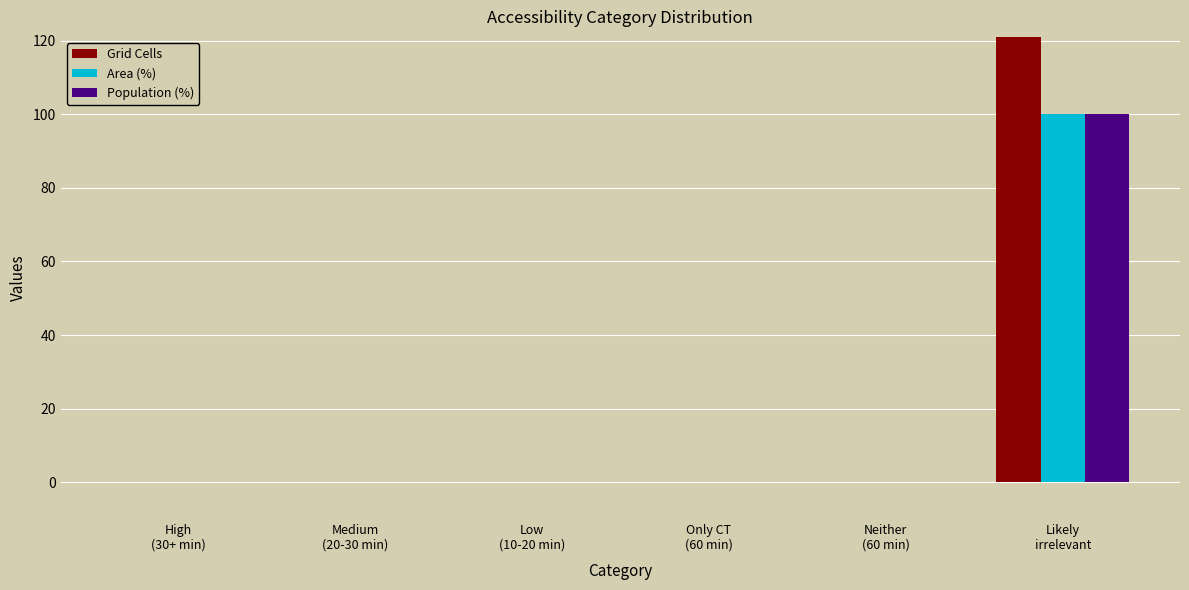

What is the sum of all Grid Cells values?

255